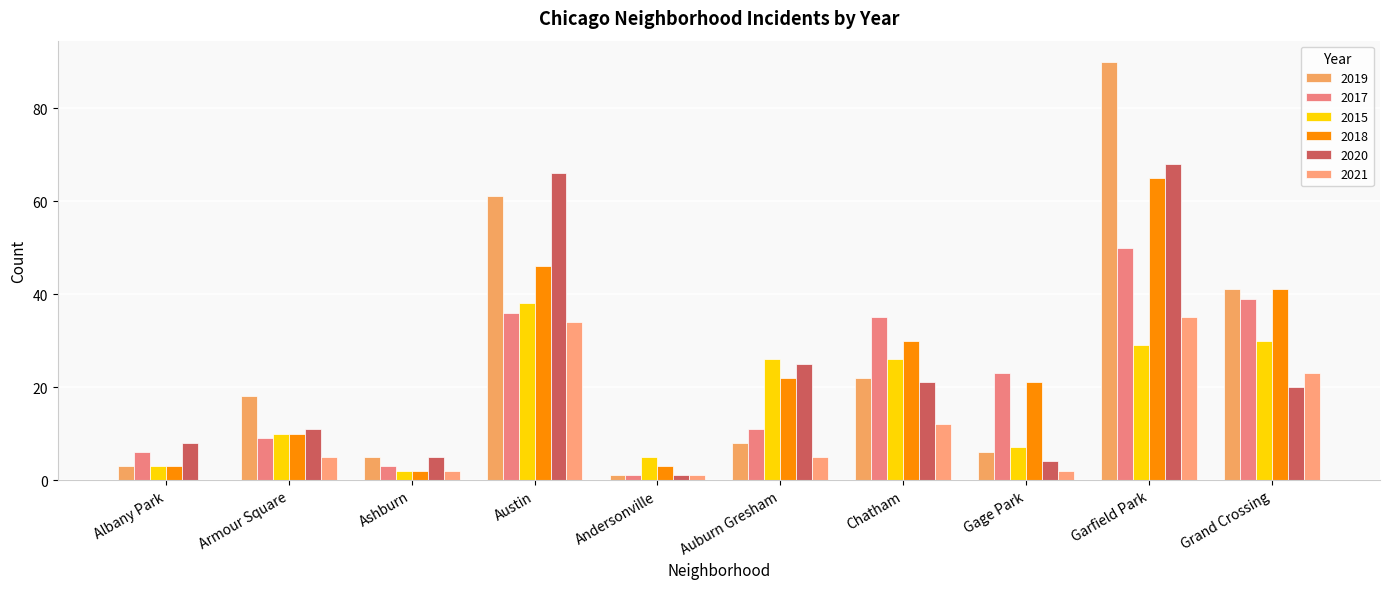

What value does the 2017 series have at Chatham?

35